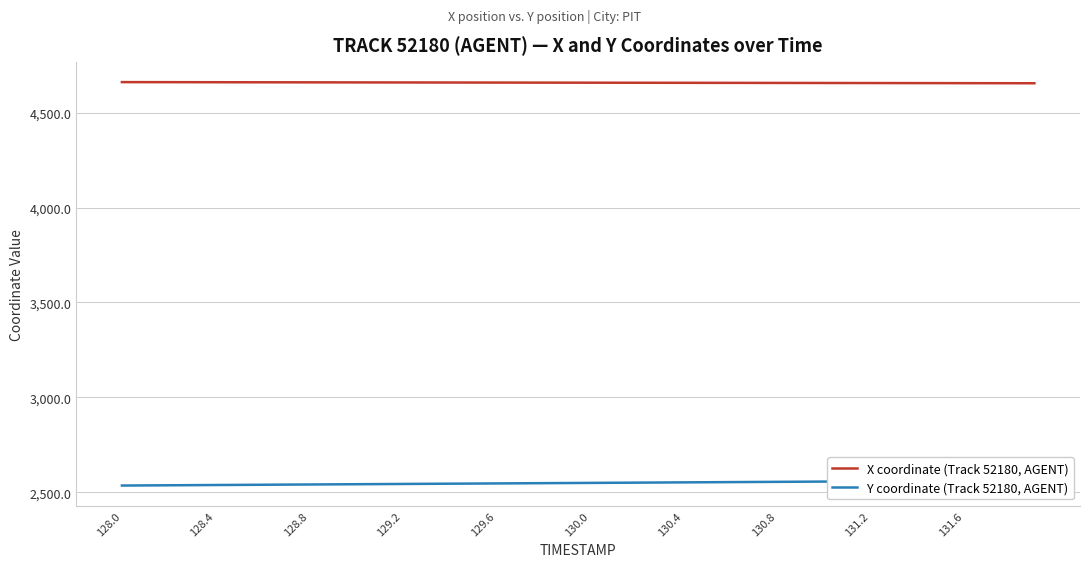

What is the highest value of the X coordinate (Track 52180, AGENT) series?

4660.4